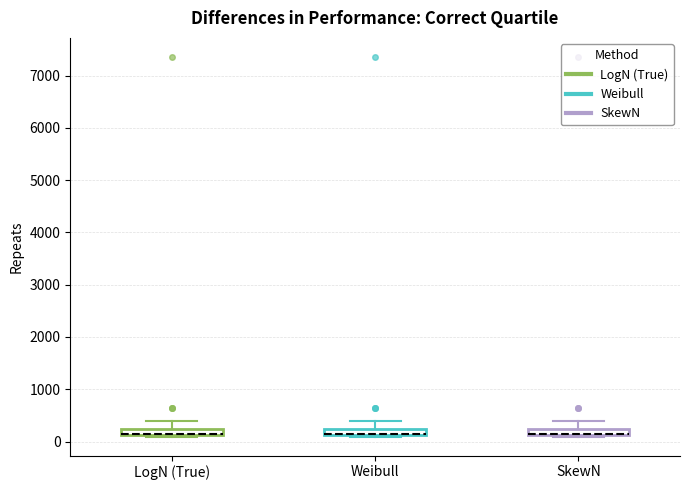

Where is the upper edge of the box for LogN (True) on the y-axis? The values are not printed on the chart, so give them approximately, as read against the axis.

200